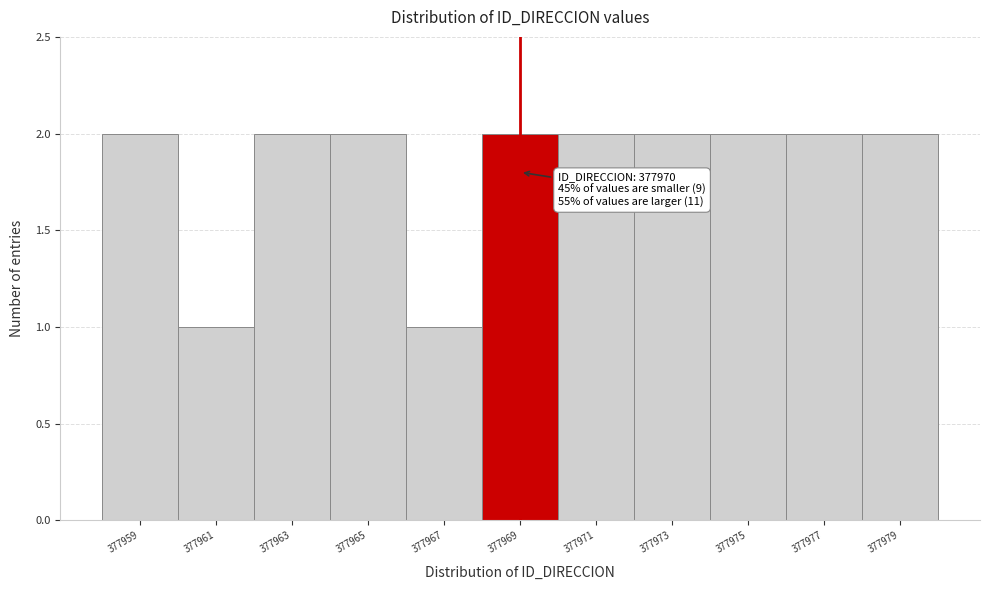

Reading left to right, list all the values displayed in this chart.

377959=2	377961=1	377963=2	377965=2	377967=1	377969=2	377971=2	377973=2	377975=2	377977=2	377979=2